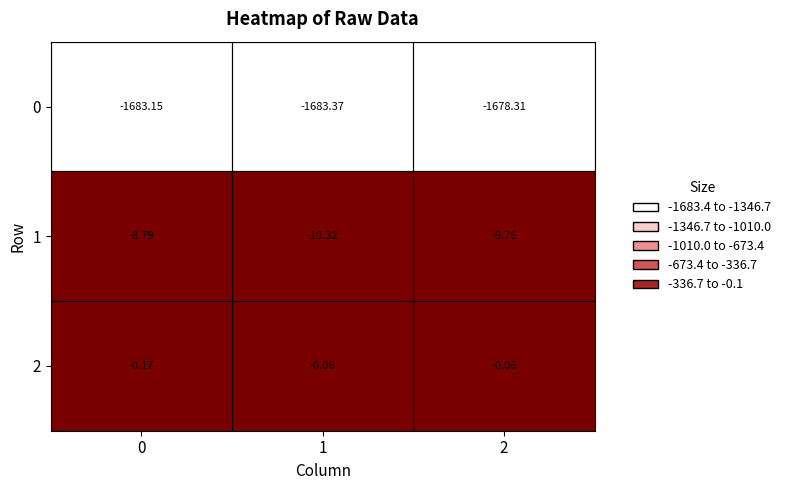

What is the smallest value displayed?

-1683.4